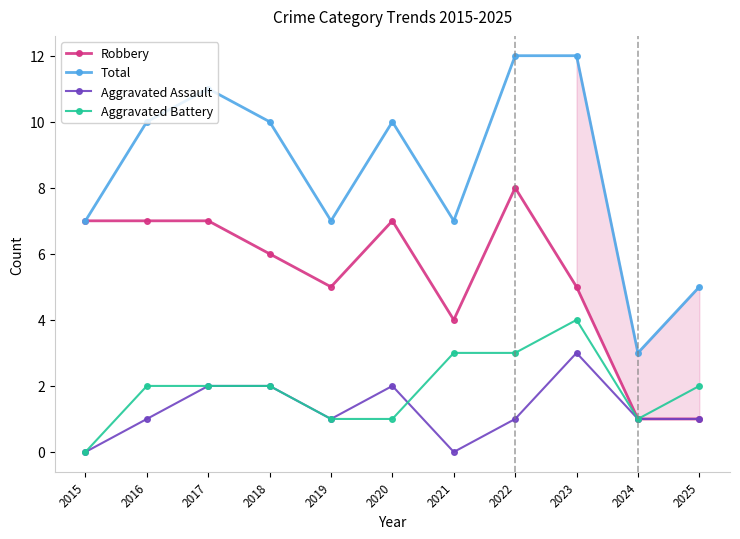

Rank the series at 2016 from lowest to highest value.

Aggravated Assault, Aggravated Battery, Robbery, Total